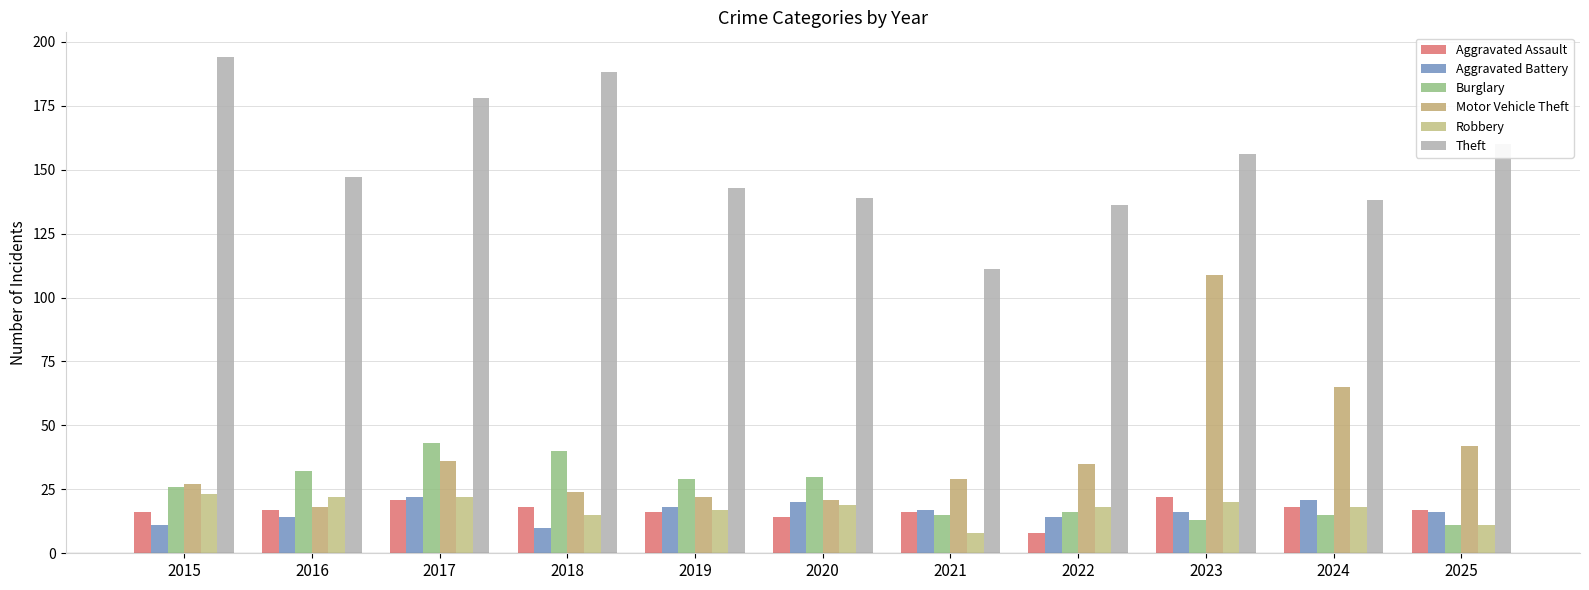

The value of Theft at 2017 is 178. True or false?

True